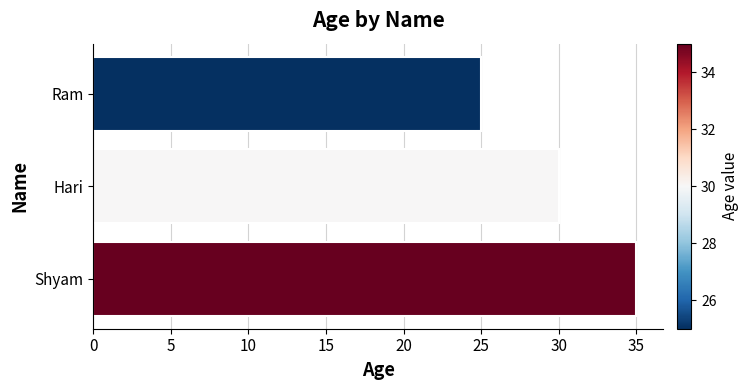

Are the bars grouped side by side (vs. stacked)?

No